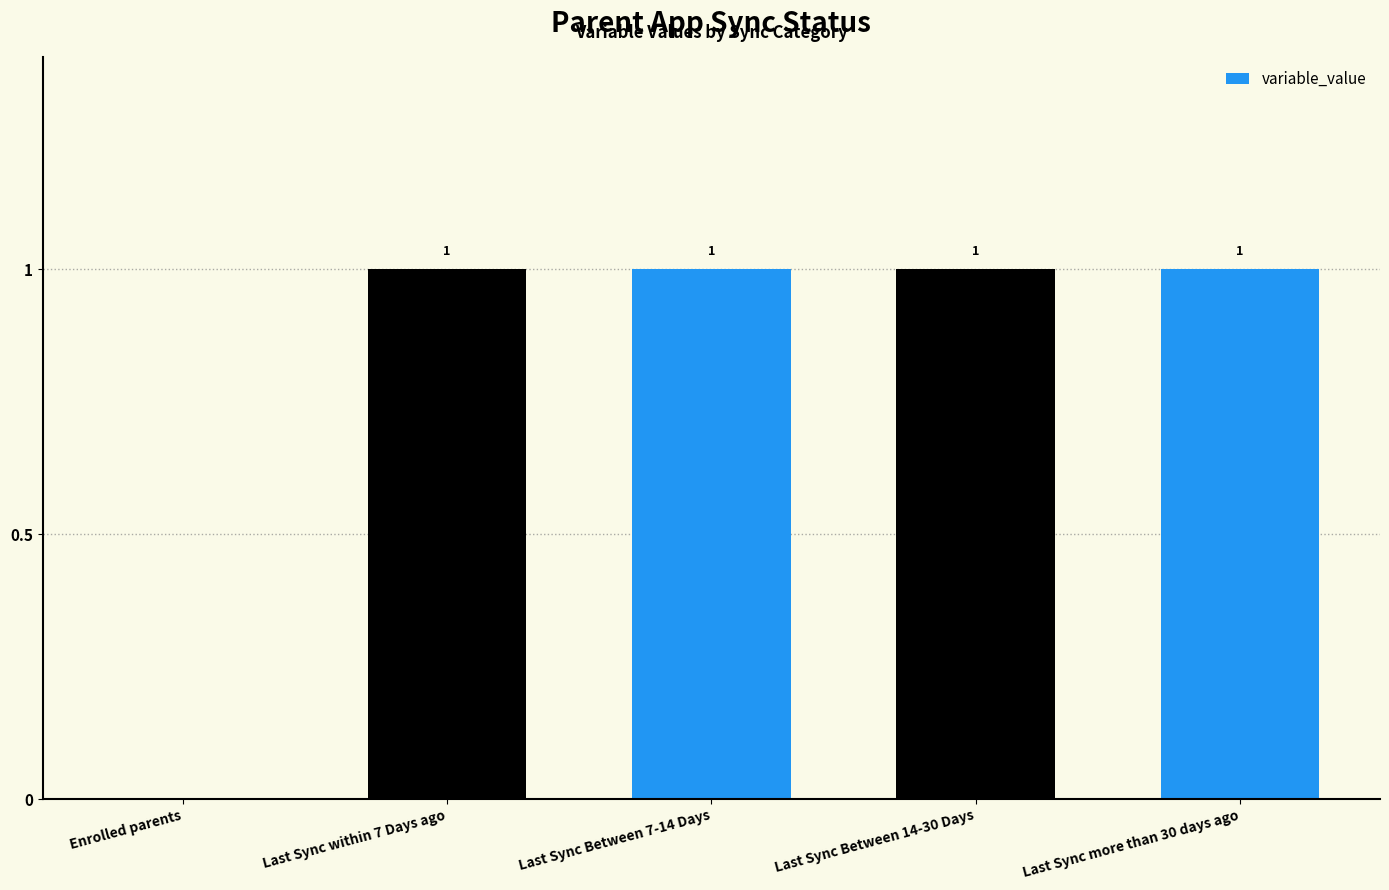

What is the sum of the values at Enrolled parents and Last Sync Between 14-30 Days?

1